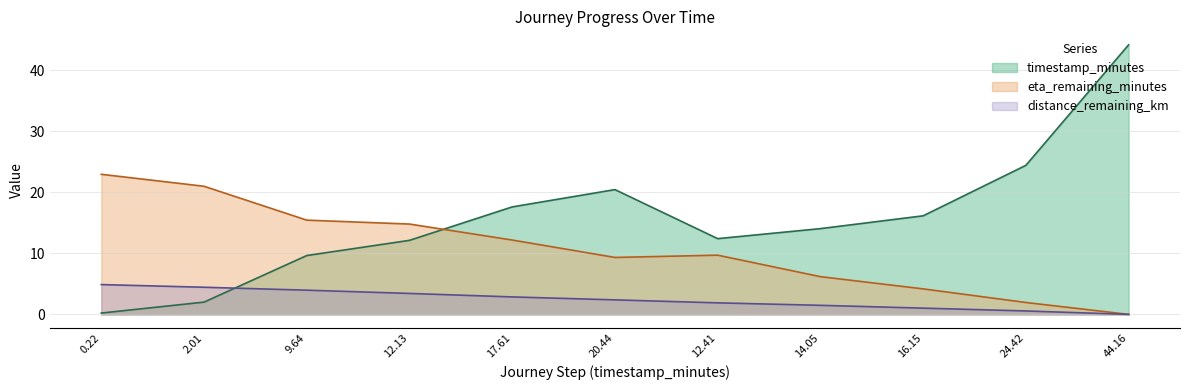

True or false: timestamp_minutes and distance_remaining_km intersect in this chart.

True